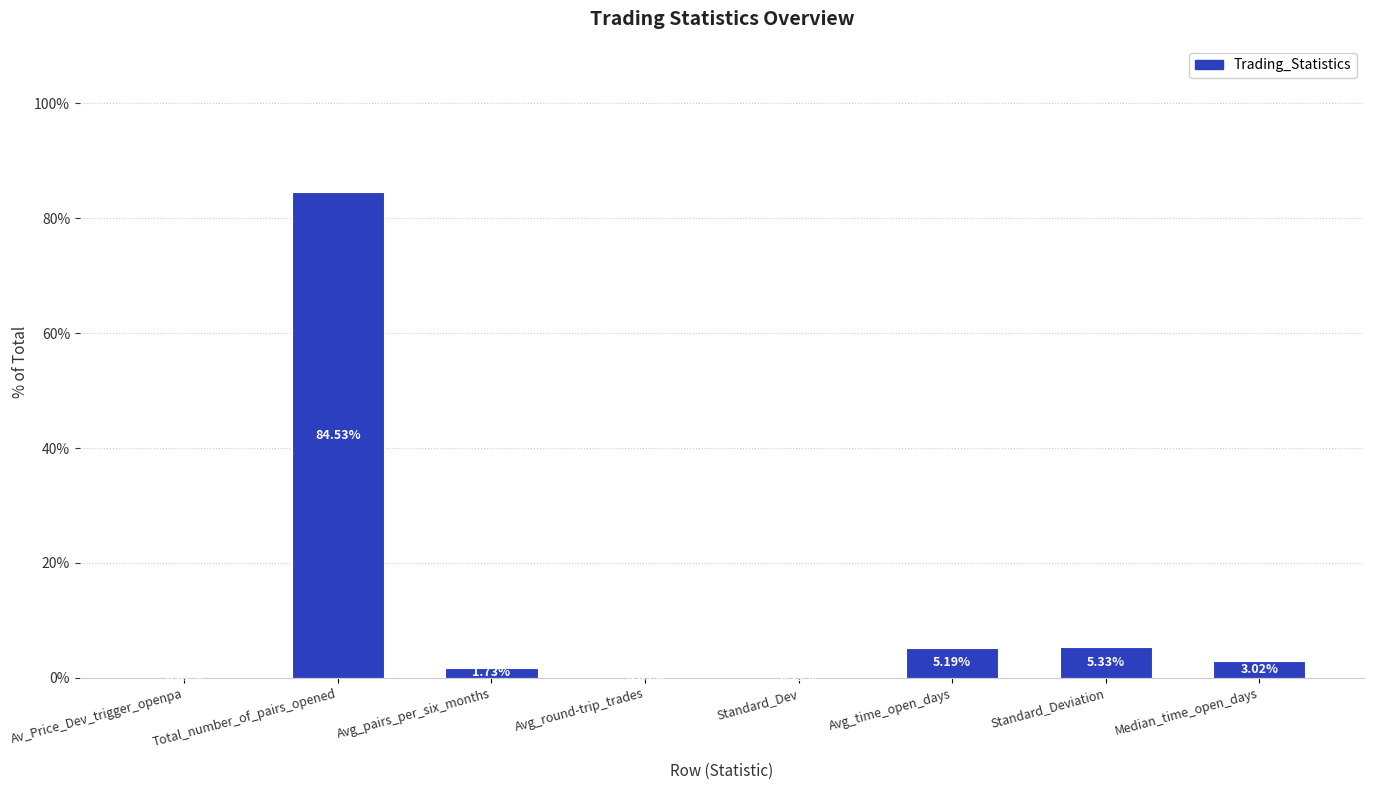

Which category has the highest value across all series?

Total_number_of_pairs_opened